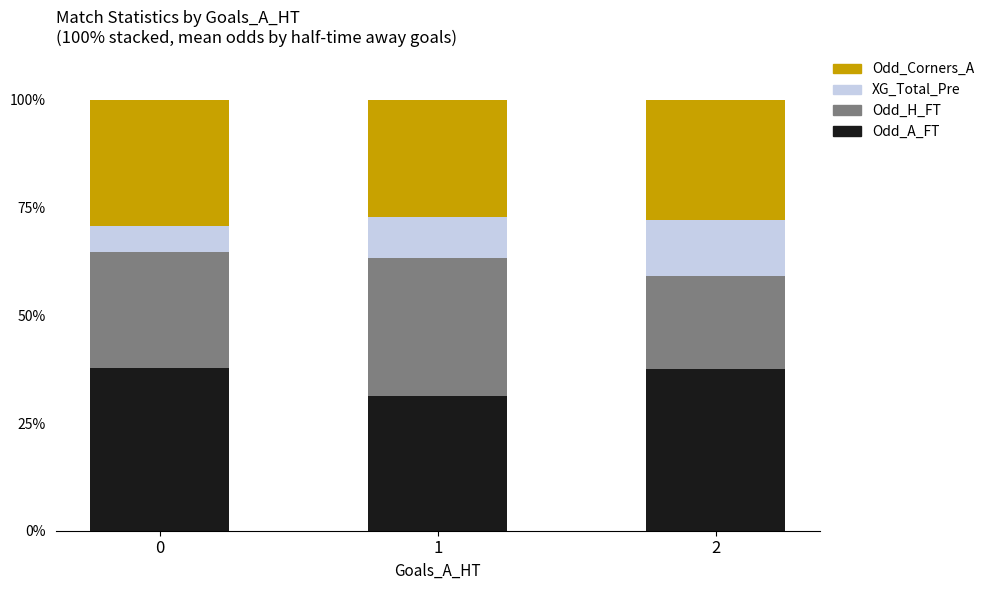

What is the total value across all series at 2?

100.0